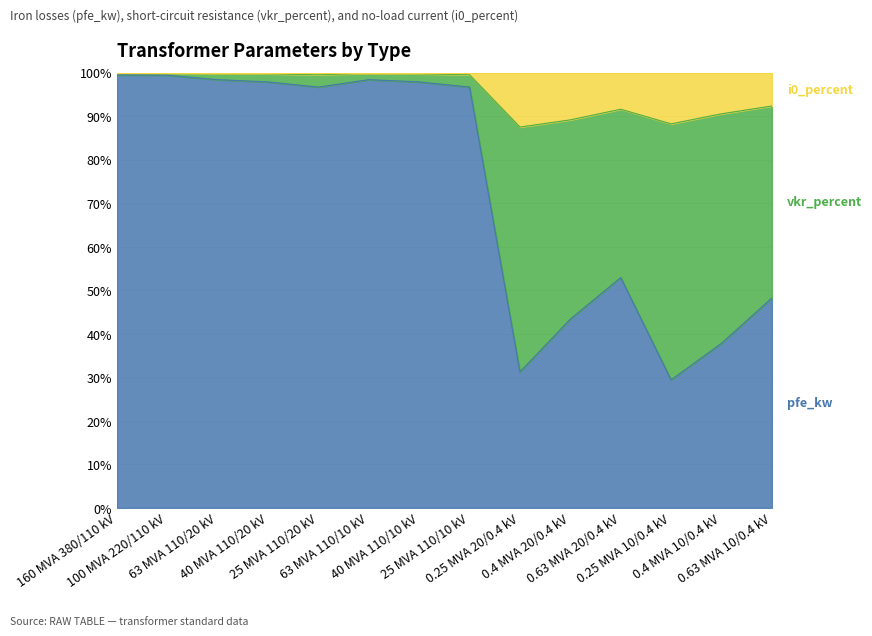

At which category is the sum across all series the highest?

160 MVA 380/110 kV